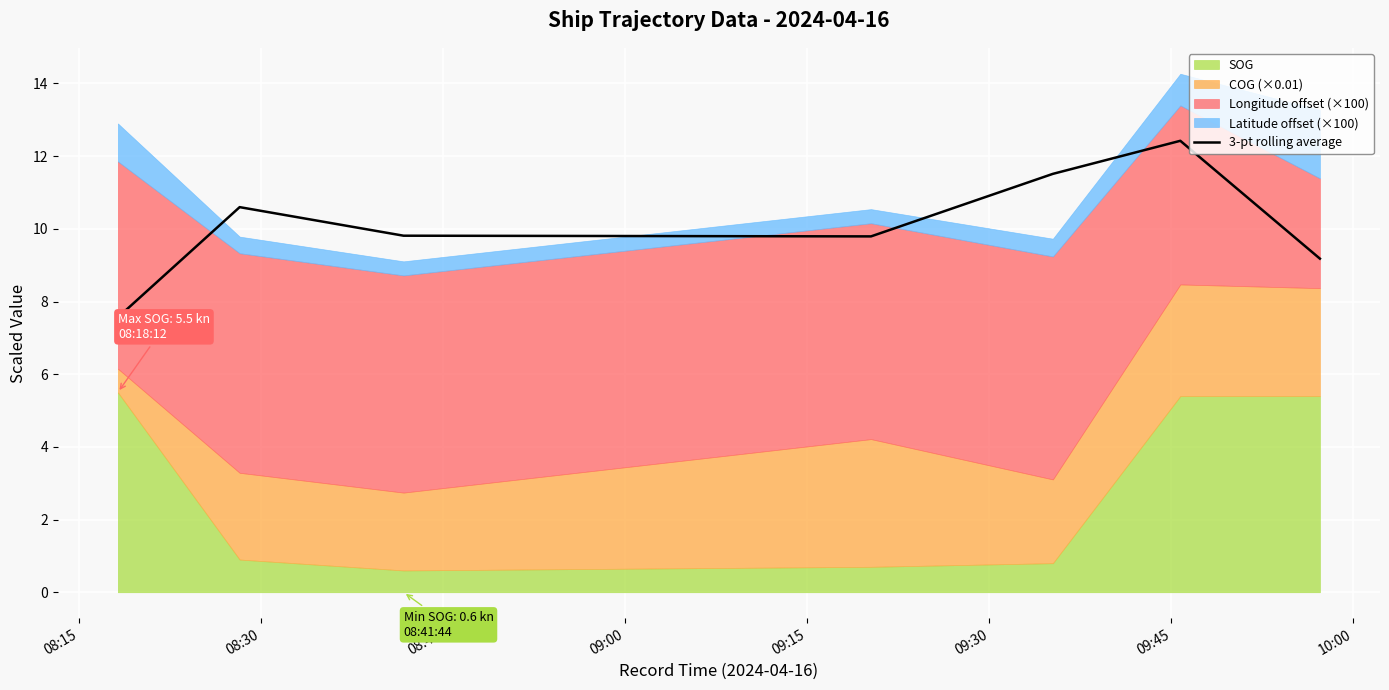

Is it true that the value at 09:00 is 9.8?

True